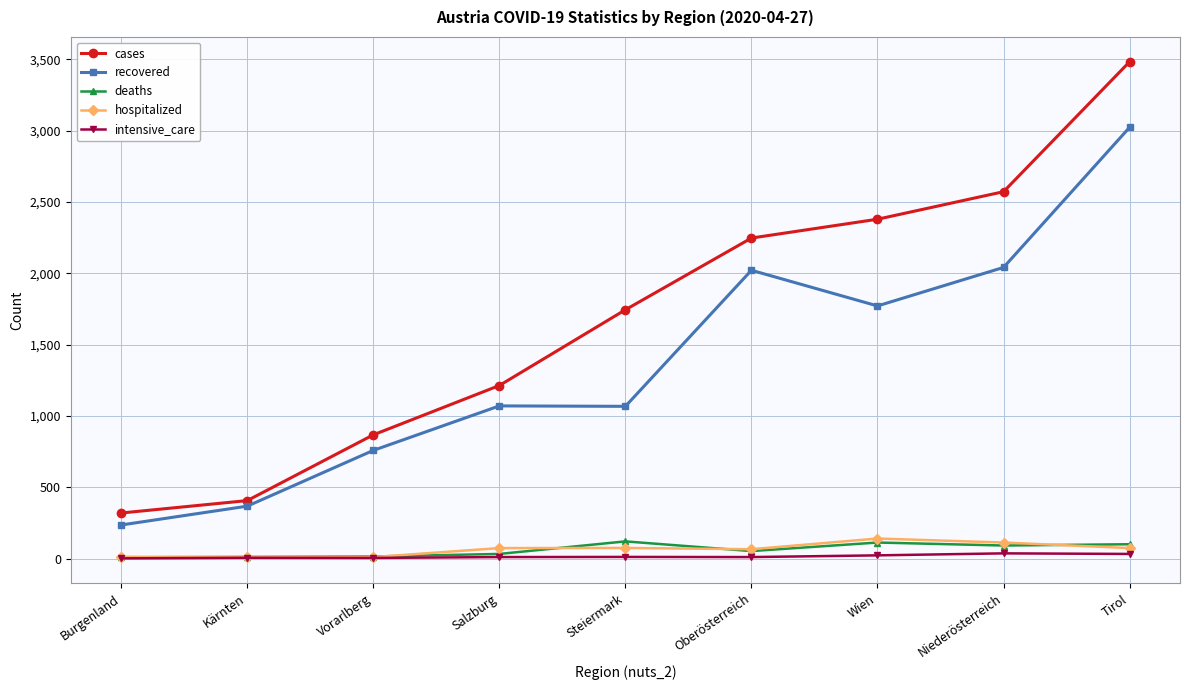

Which category has the highest value in the cases series?

Tirol